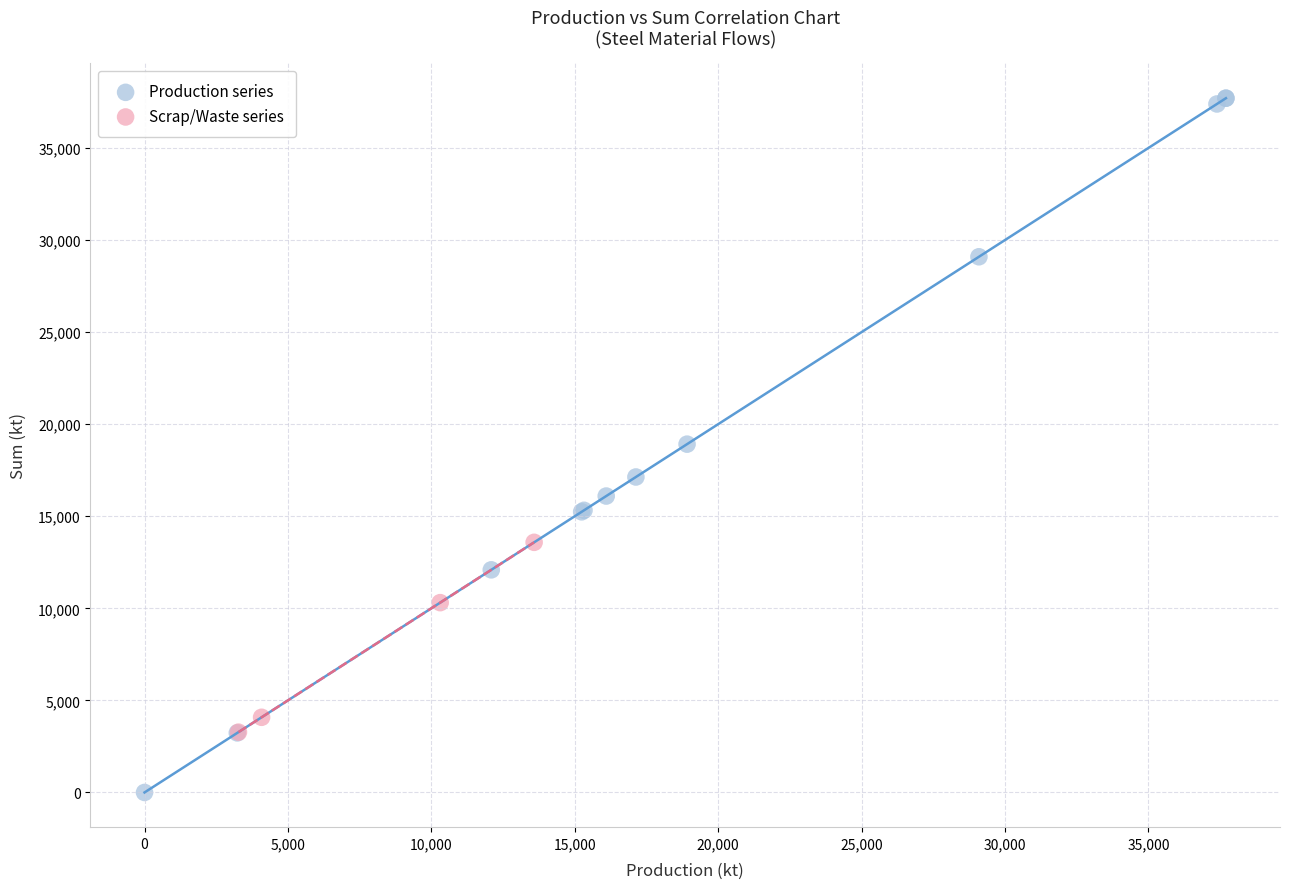

Which series contains the highest Y value?

Production series